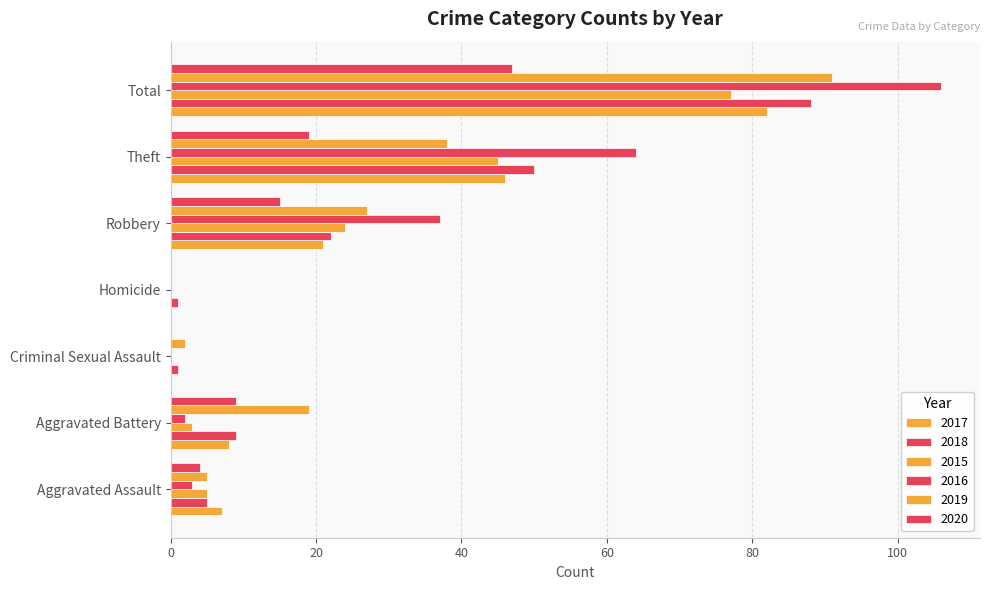

Is the value of 2017 at Robbery greater than the value of 2015 at Robbery?

No